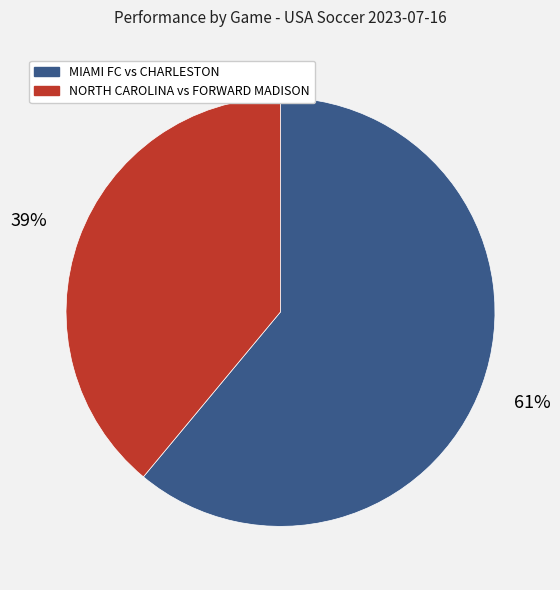

To the nearest percent, what percentage of the pie is NORTH CAROLINA vs FORWARD MADISON?

39%